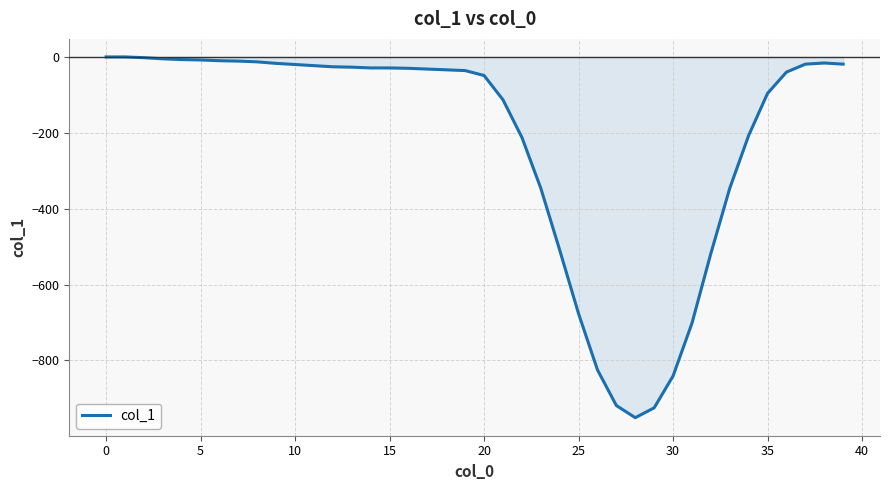

What is the minimum value shown in the chart?

-951